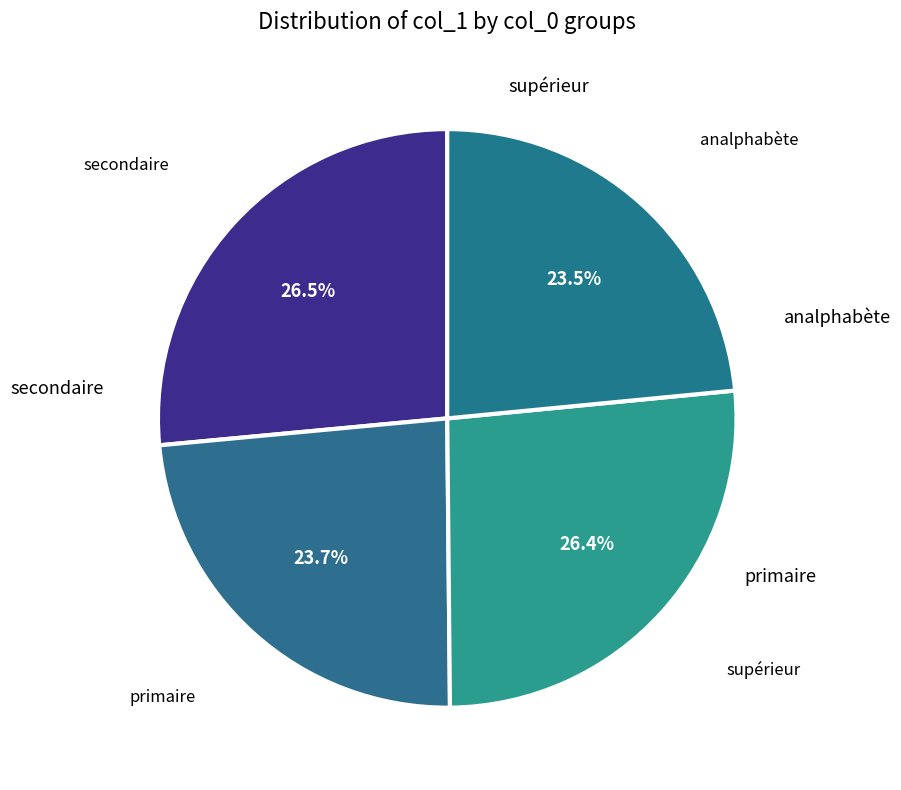

Does any single category account for the majority?

No